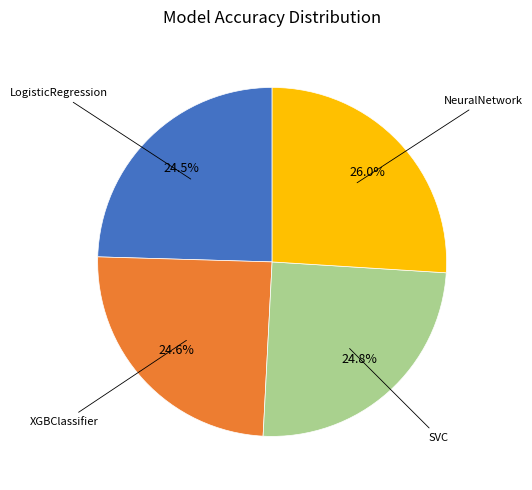

Is there any slice that represents more than half of the pie?

No